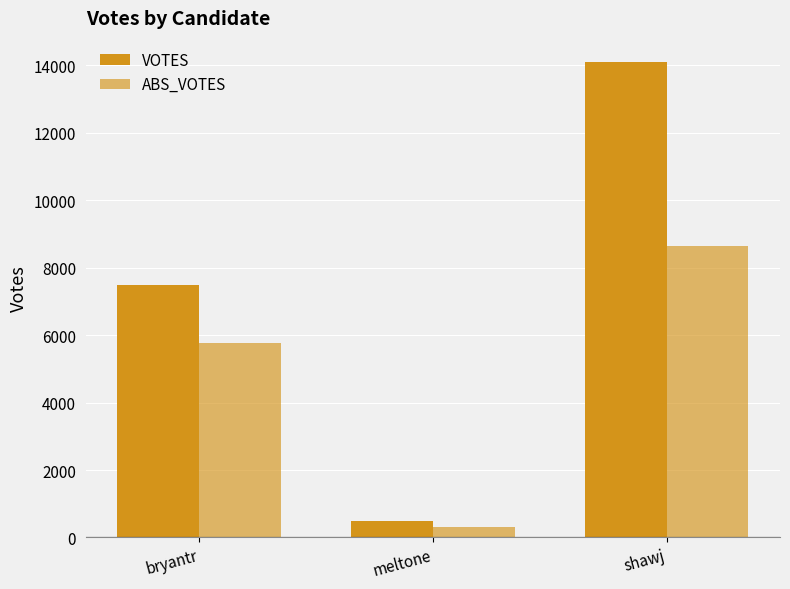

The ABS_VOTES series shows 3574 at bryantr. True or false?

False